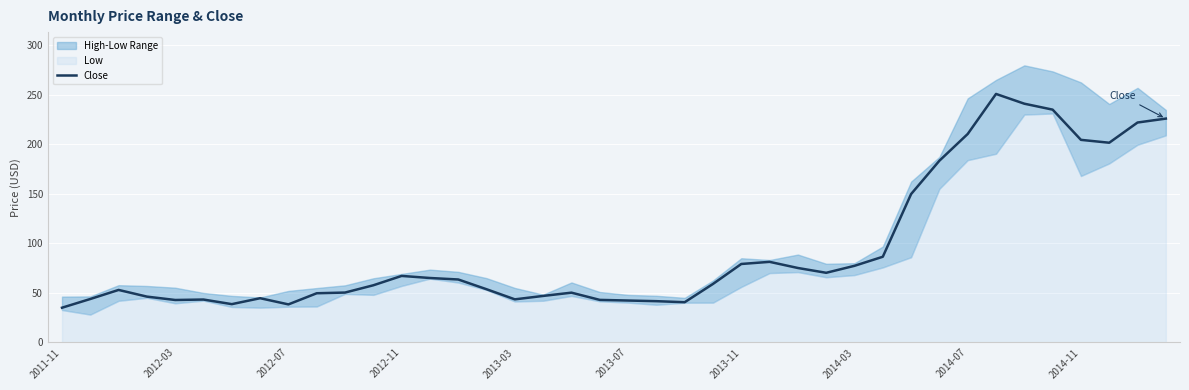

What is the value of the 13th point from the left?

67.2